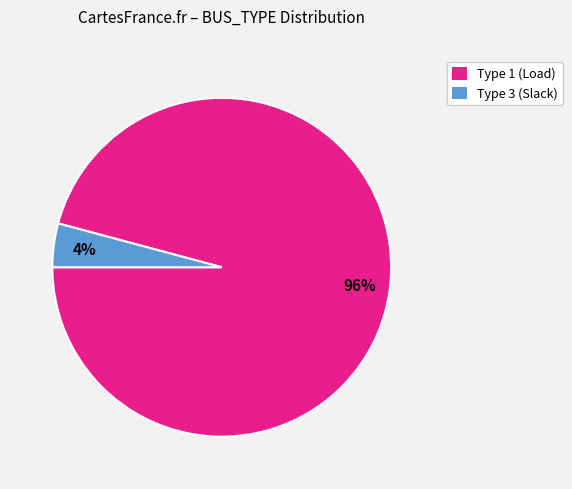

Is there any slice that represents more than half of the pie?

Yes